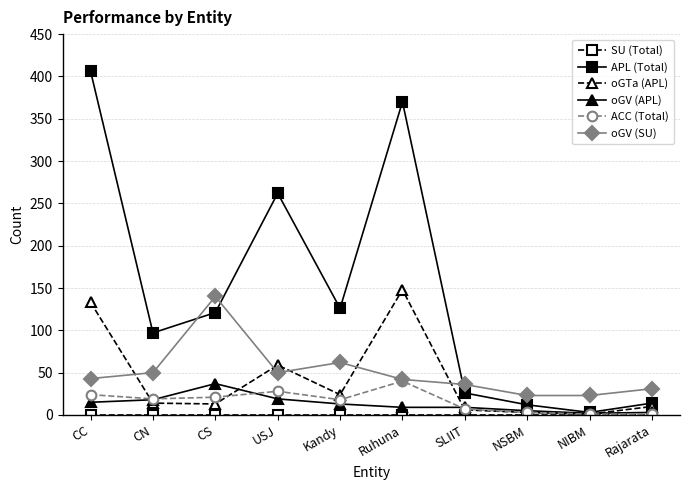

The value of APL (Total) at CC is 660. True or false?

False